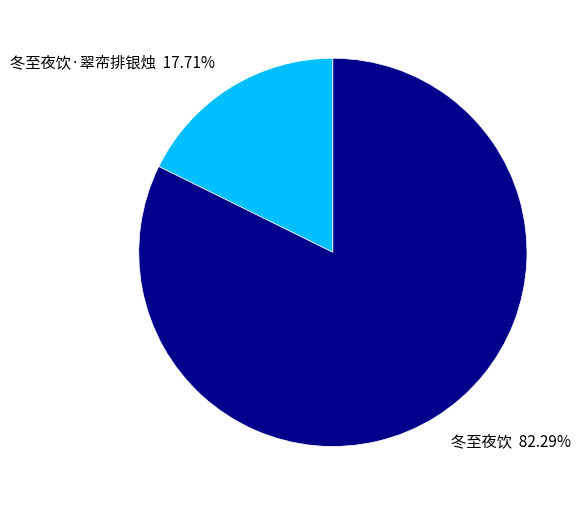

What portion of the pie excludes 冬至夜饮·翠帟排银烛?

82.3%